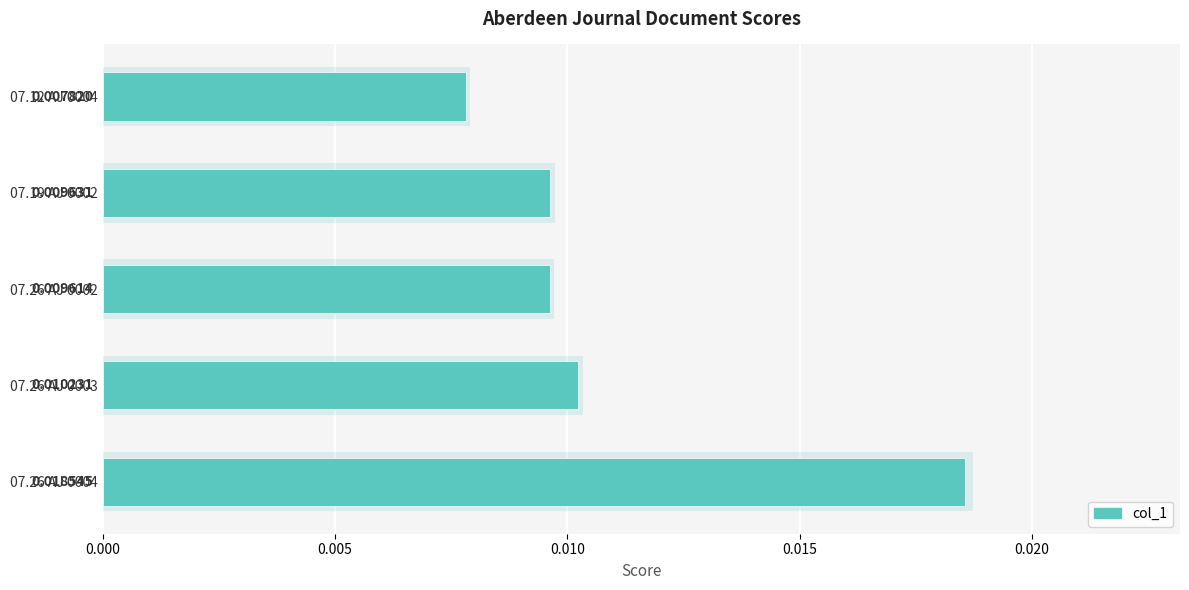

How many values are between 0 and 1?

5